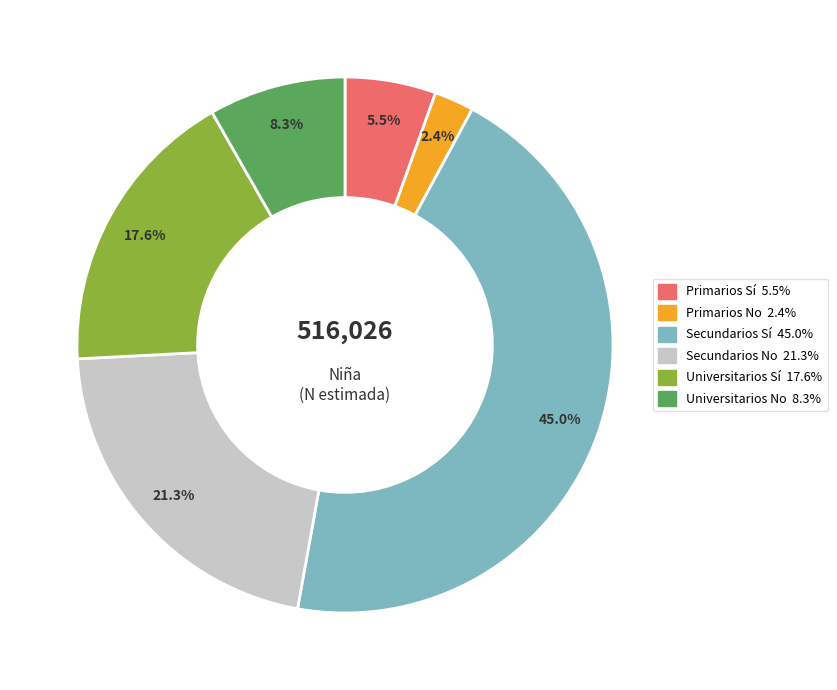

The Universitarios No slice represents 8% of the pie. True or false?

True